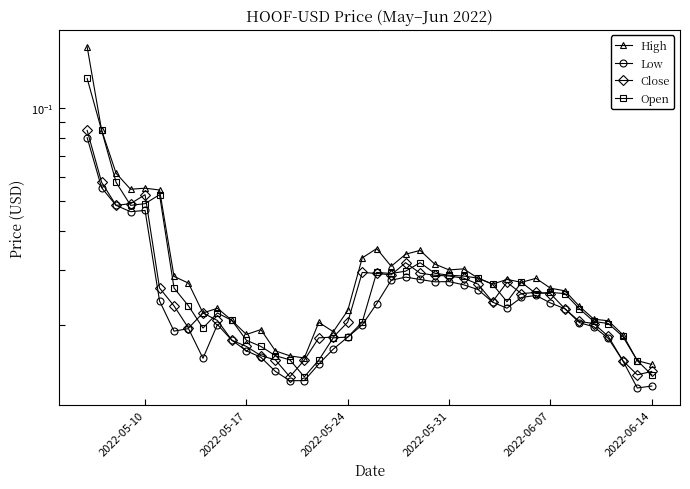

True or false: High and Low cross at least once.

False